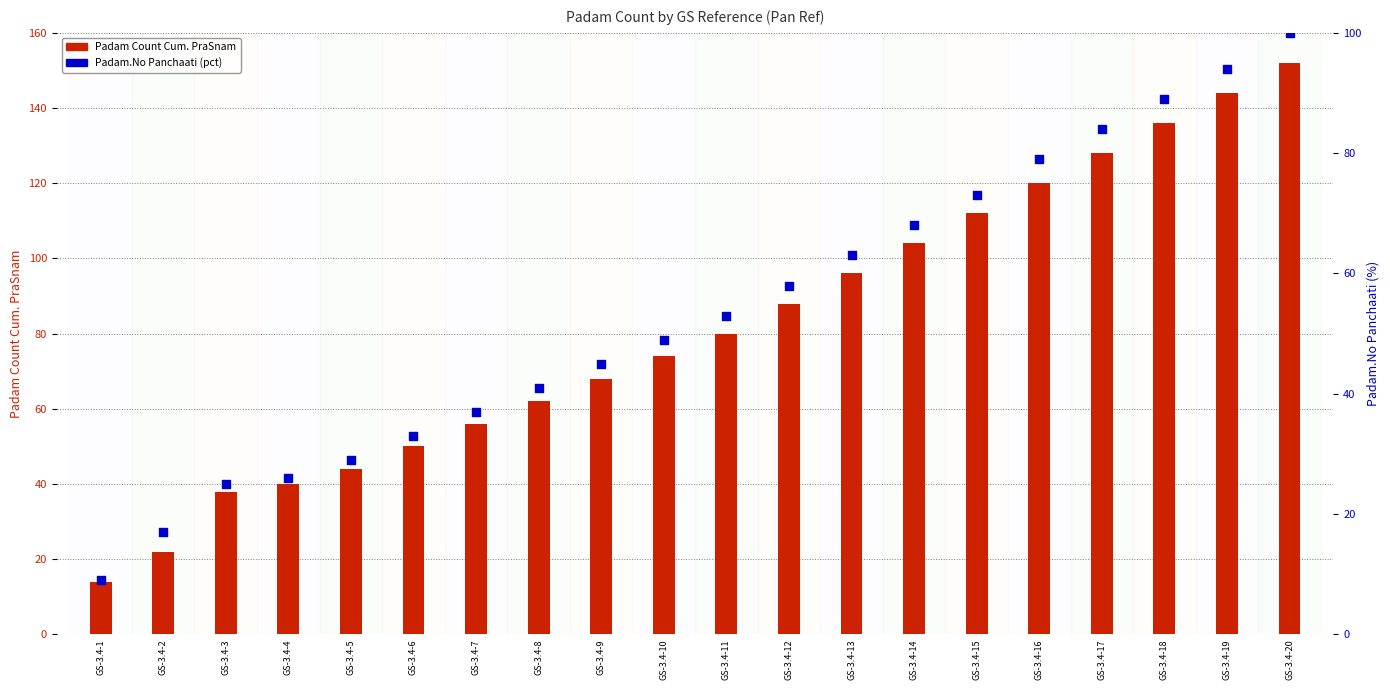

Which series contains the lowest Y value?

Padam.No Panchaati (pct)